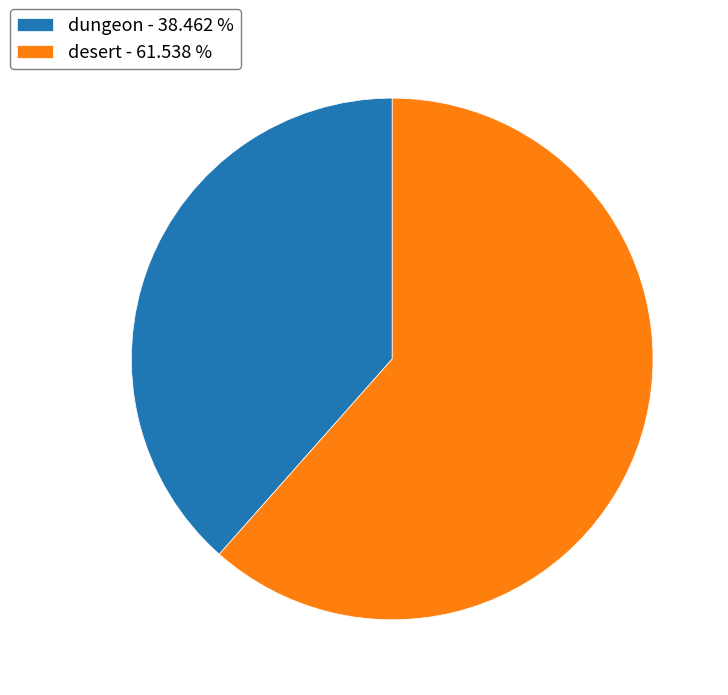

Between dungeon and desert, which is larger?

desert